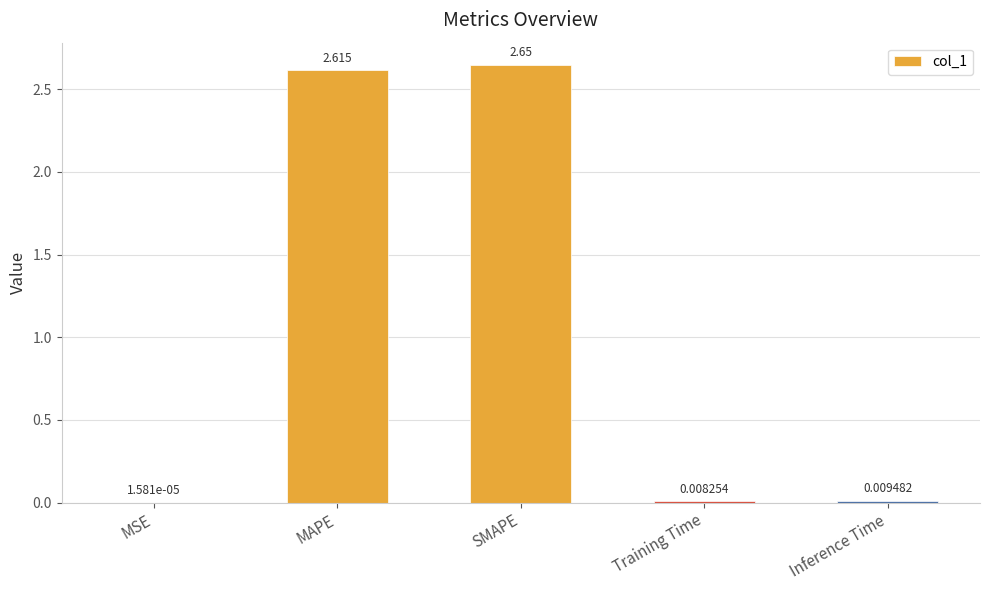

At which label is the value closest to 1?

Inference Time